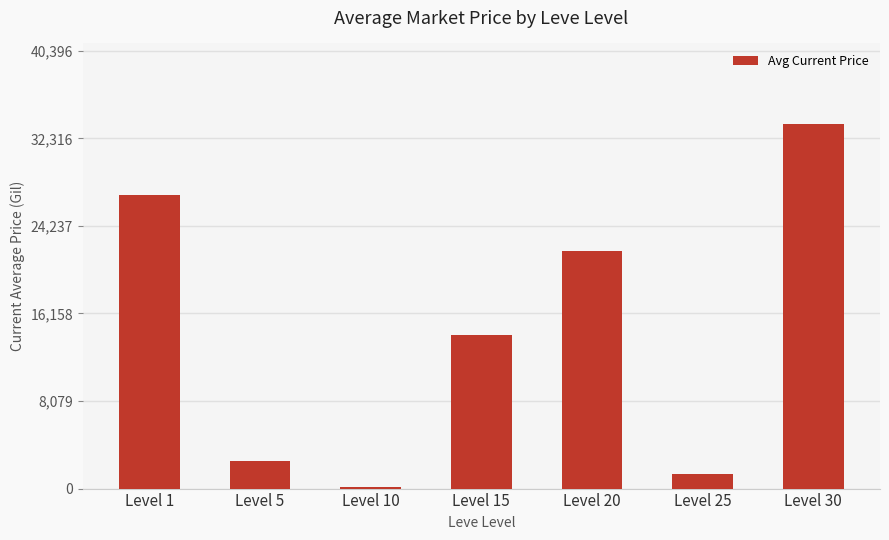

Approximately how many times larger is the value at Level 1 compared to Level 25?

19.8